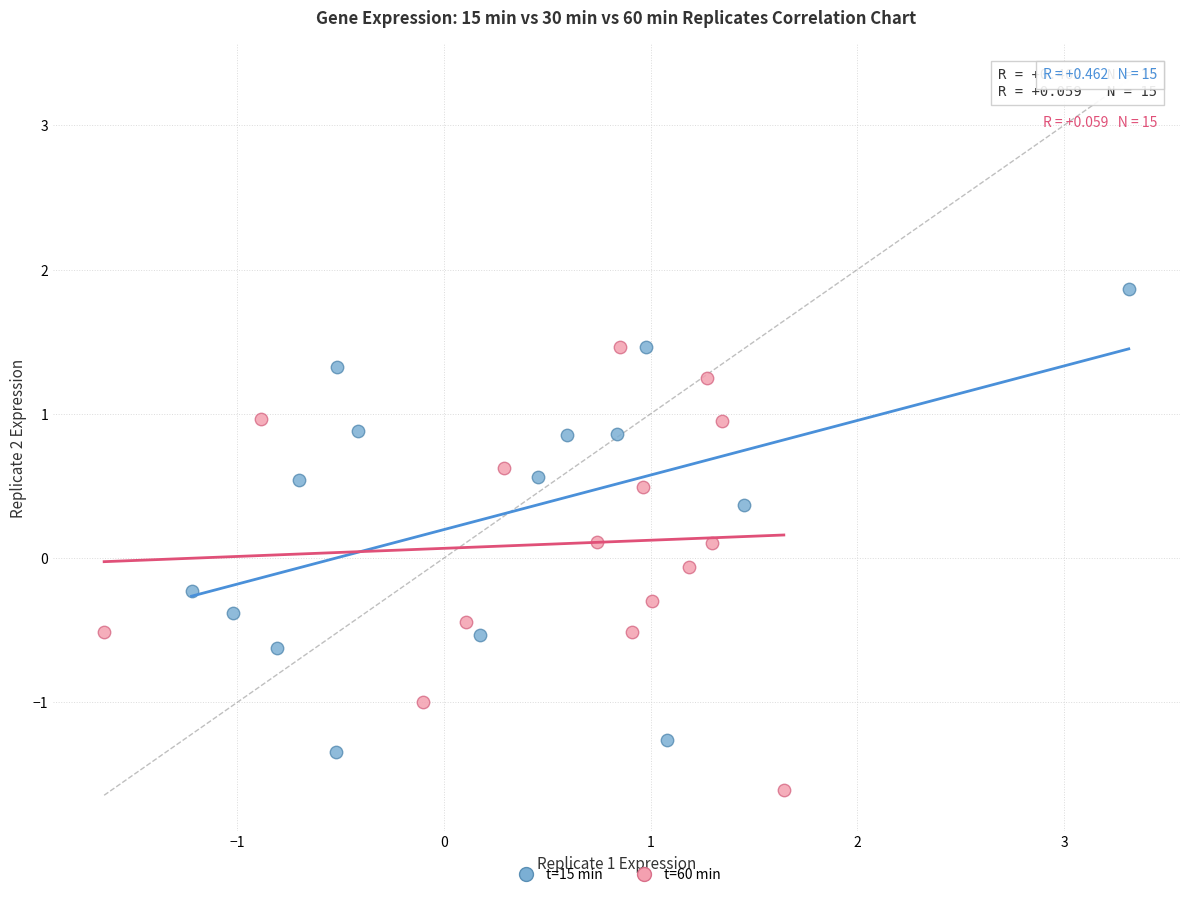

Which series reaches the minimum Y coordinate?

t=60 min